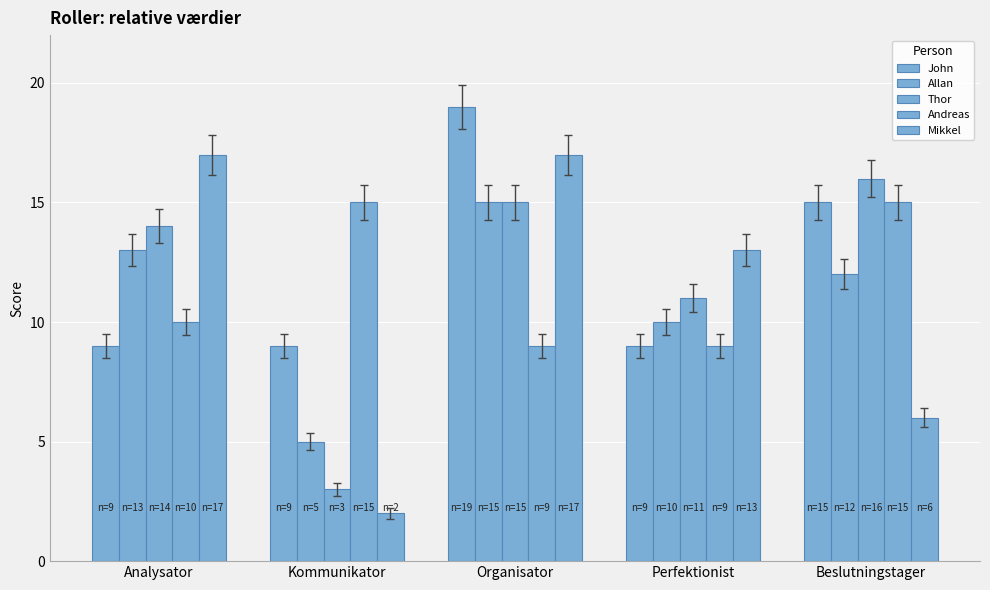

Is it true that Allan equals 12 at Beslutningstager?

True